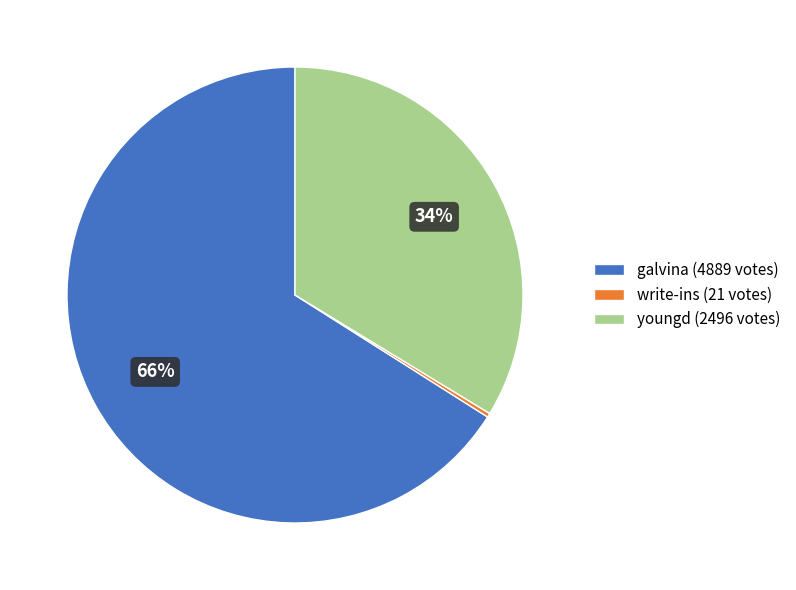

To the nearest percent, what is the difference between the largest and smallest slice percentages?

66%